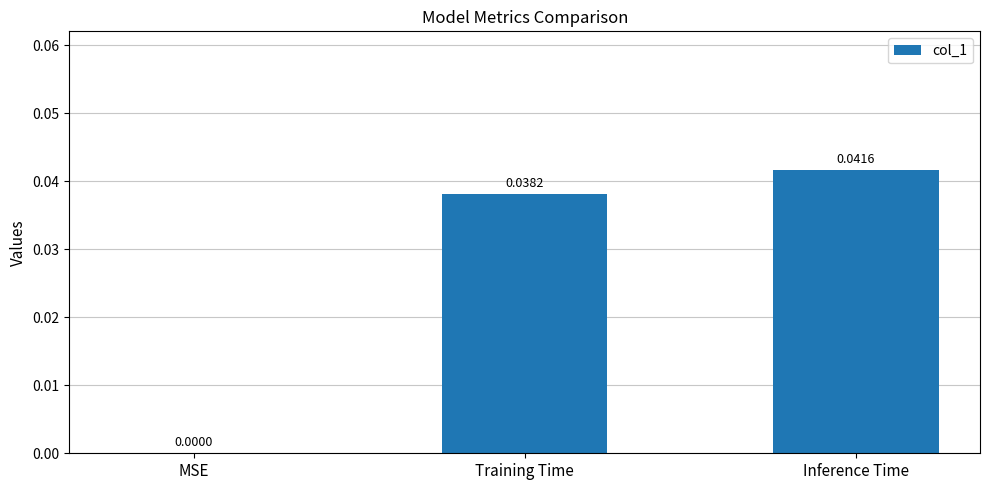

Which label corresponds to the largest value in the chart?

Inference Time